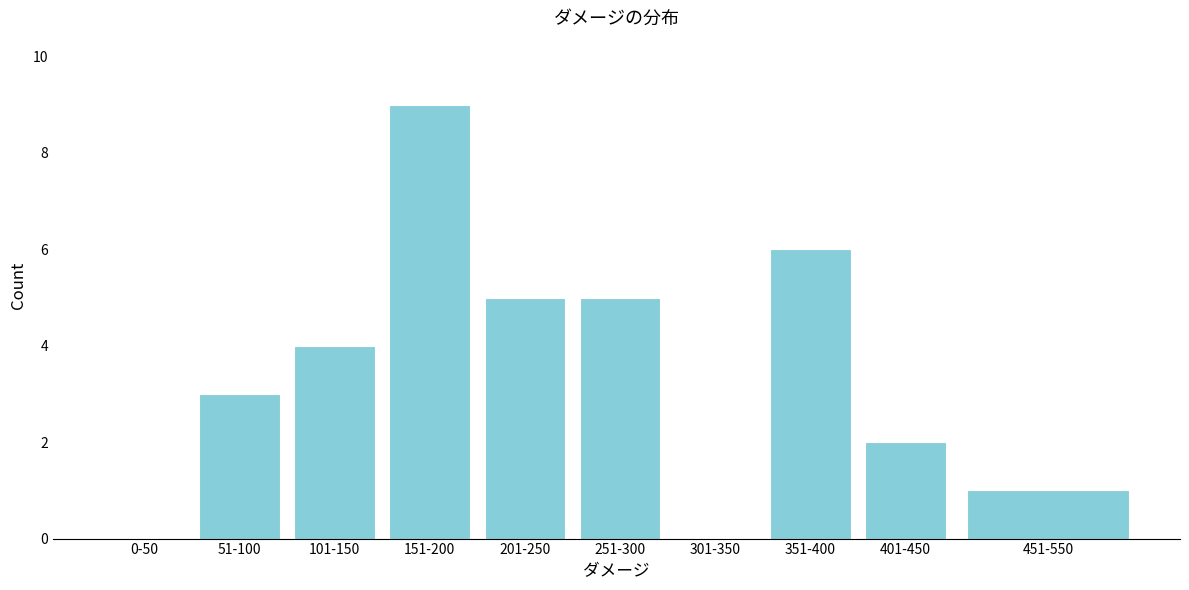

Reading left to right, what are all the values shown in this chart?

0-50=0	51-100=3	101-150=4	151-200=9	201-250=5	251-300=5	301-350=0	351-400=6	401-450=2	451-550=1